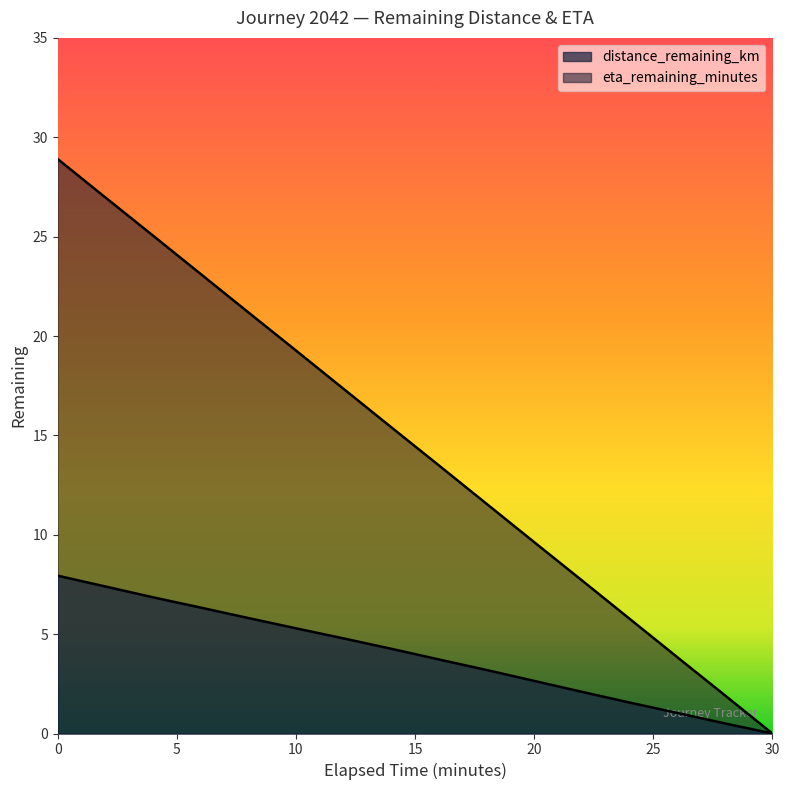

True or false: eta_remaining_minutes and distance_remaining_km cross at least once.

False